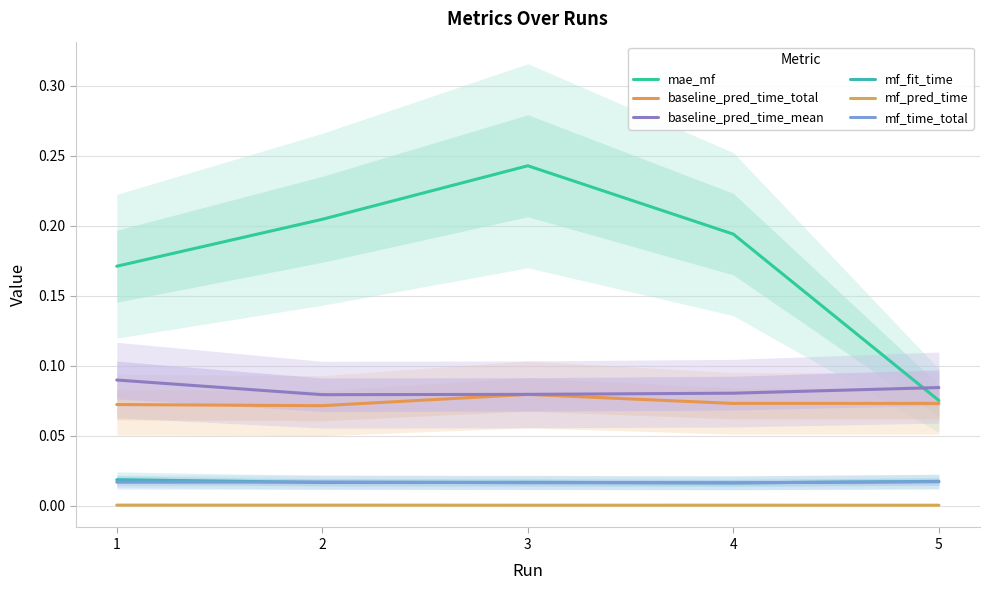

Reading left to right, what are all the values shown in this chart?

mae_mf: 1=0.2	2=0.2	3=0.2	4=0.2	5=0.1
baseline_pred_time_total: 1=0.1	2=0.1	3=0.1	4=0.1	5=0.1
baseline_pred_time_mean: 1=0.1	2=0.1	3=0.1	4=0.1	5=0.1
mf_fit_time: 1=0.0	2=0.0	3=0.0	4=0.0	5=0.0
mf_pred_time: 1=0.0	2=0.0	3=0.0	4=0.0	5=0.0
mf_time_total: 1=0.0	2=0.0	3=0.0	4=0.0	5=0.0